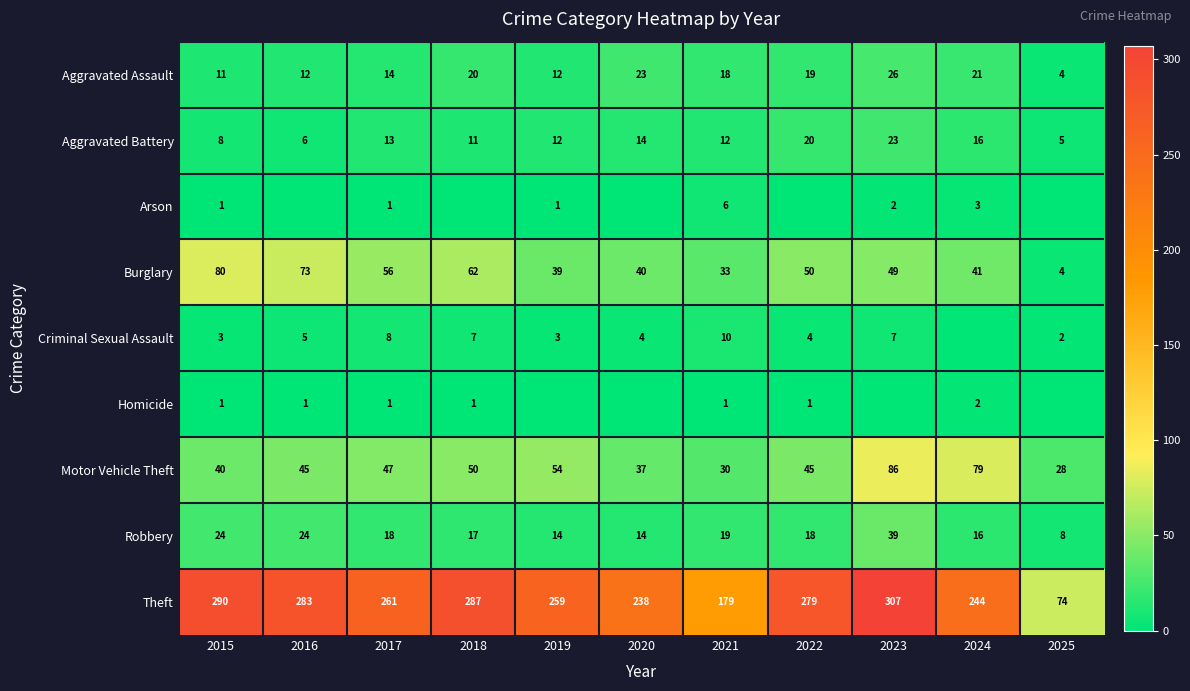

What is the approximate value of Burglary at 2024, to the nearest 10?

40